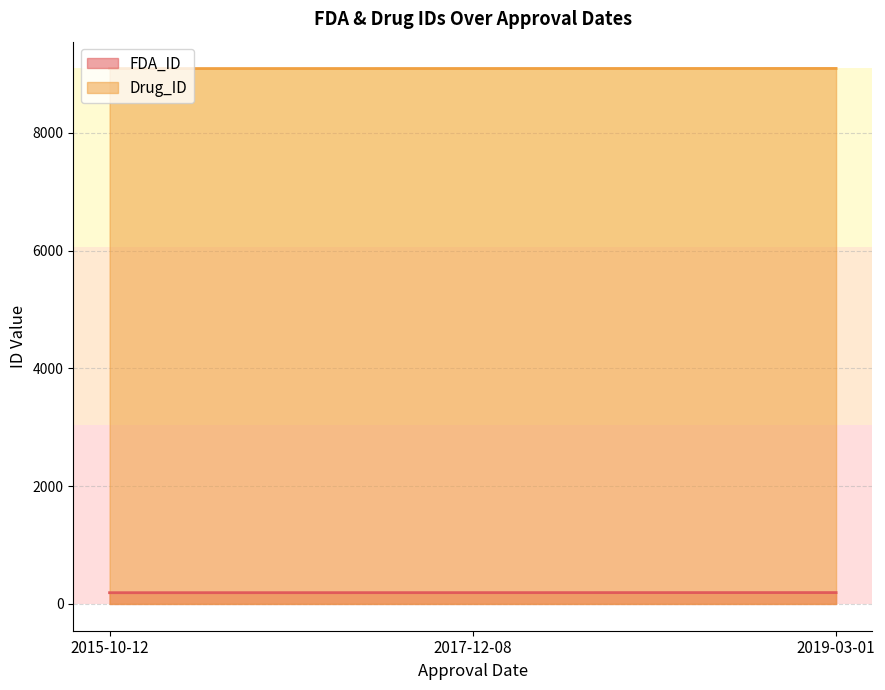

At 2015-10-12, list the series in order from smallest to largest.

FDA_ID, Drug_ID